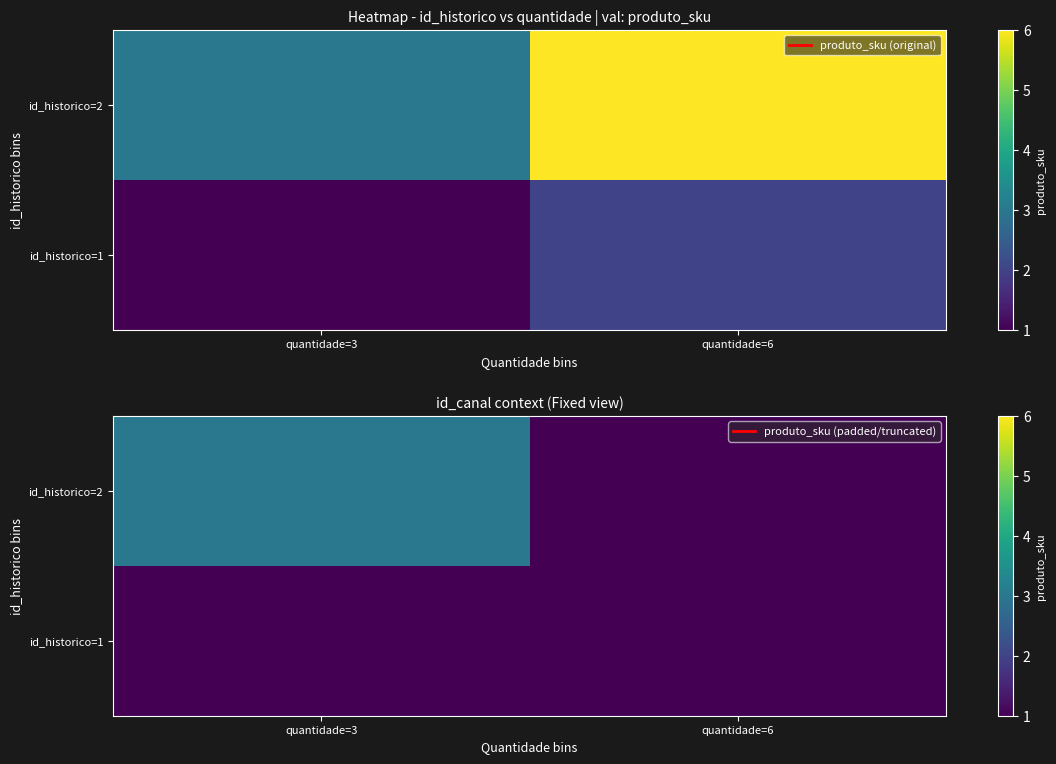

Rank the series by their maximum value, from highest to lowest.

id_historico=2, id_historico=1